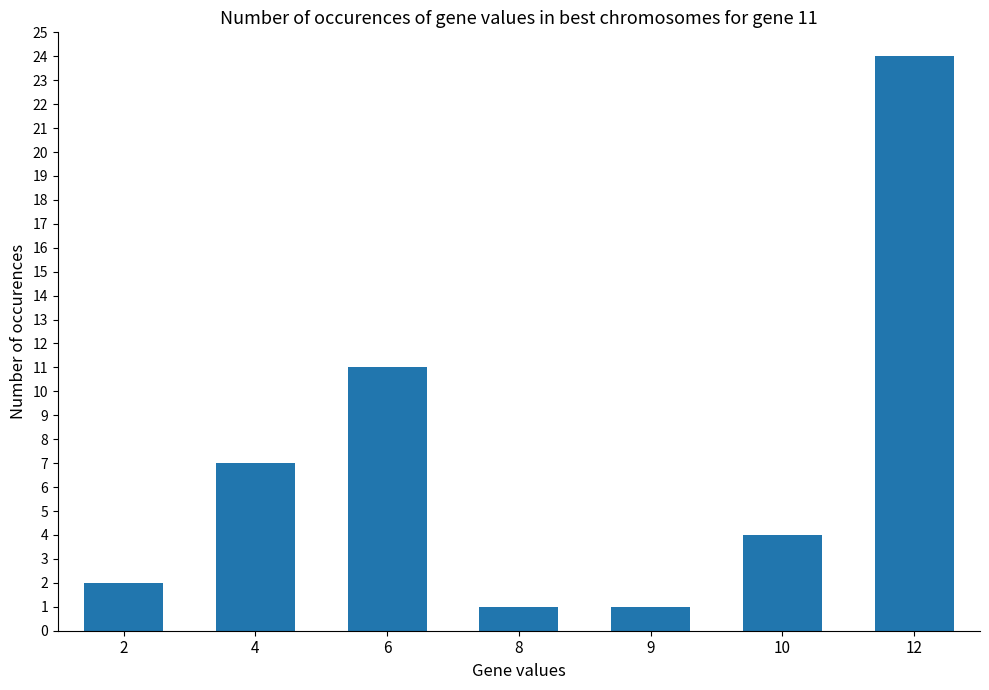

What is the greatest value displayed?

24